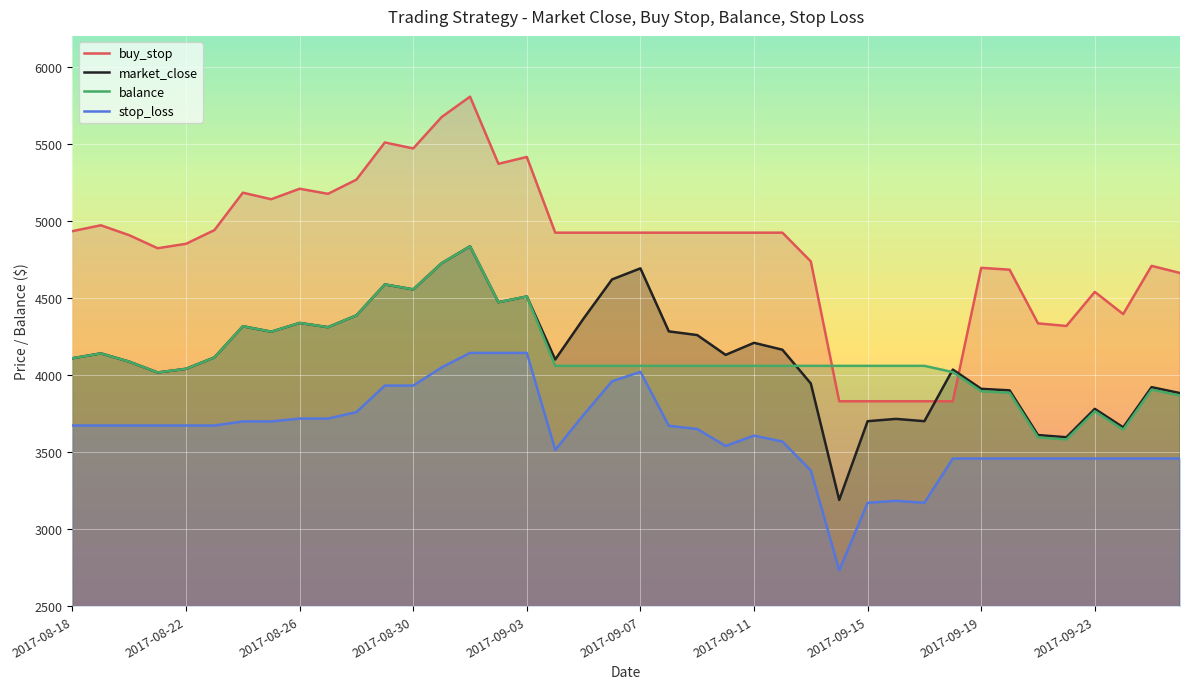

Reading left to right, what are all the values shown in this chart?

market_close: 4108.4	4140.0	4086.3	4016.0	4040.0	4114.0	4316.0	4280.7	4337.4	4310.0	4386.7	4587.5	4555.1	4724.9	4834.9	4472.1	4509.1	4100.1	4366.5	4619.8	4691.6	4282.8	4258.8	4130.4	4208.5	4163.7	3944.7	3189.0	3700.0	3714.9	3700.0	4035.0	3910.0	3900.0	3610.0	3595.9	3780.0	3660.0	3920.8	3882.3
buy_stop: 4933.1	4971.1	4906.6	4822.2	4851.1	4939.9	5182.5	5140.0	5208.2	5175.3	5267.3	5508.4	5469.6	5673.4	5805.5	5369.9	5414.3	4923.2	4923.2	4923.2	4923.2	4923.2	4923.2	4923.2	4923.2	4923.2	4736.6	3829.2	3829.2	3829.2	3829.2	3829.2	4695.0	4682.9	4334.7	4317.8	4538.9	4394.8	4707.9	4661.8
balance: 4108.4	4140.0	4086.3	4016.0	4040.0	4114.0	4316.0	4280.7	4337.4	4310.0	4386.7	4587.5	4555.1	4724.9	4834.9	4472.1	4509.1	4059.1	4059.1	4059.1	4059.1	4059.1	4059.1	4059.1	4059.1	4059.1	4059.1	4059.1	4059.1	4059.1	4059.1	4018.5	3894.1	3884.1	3595.2	3581.2	3764.6	3645.1	3904.7	3866.5
stop_loss: 3672.0	3672.0	3672.0	3672.0	3672.0	3672.0	3698.5	3698.5	3716.9	3716.9	3759.1	3931.2	3931.2	4048.9	4143.2	4143.2	4143.2	3513.5	3741.8	3958.8	4020.4	3670.1	3649.5	3539.5	3606.4	3568.0	3380.3	2732.8	3170.7	3183.5	3170.7	3457.7	3457.7	3457.7	3457.7	3457.7	3457.7	3457.7	3457.7	3457.7